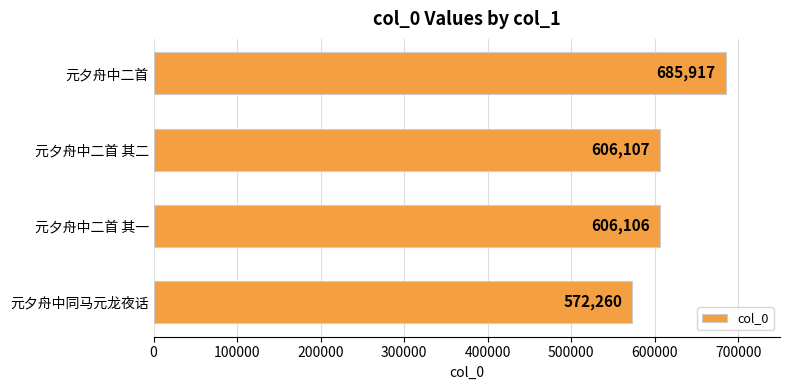

The value at 元夕舟中二首 其二 is 606107. True or false?

True